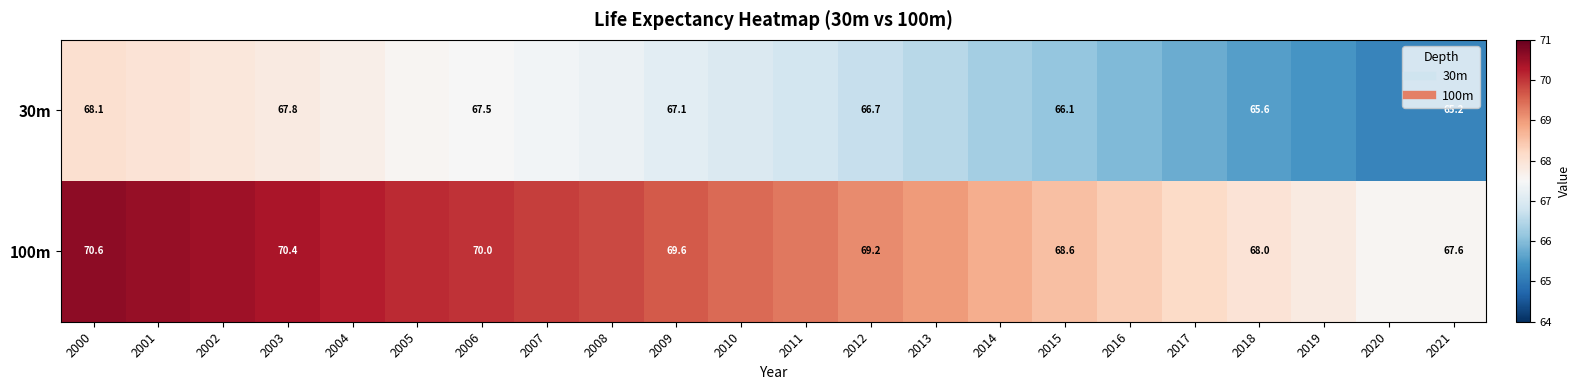

Read the 30m value at 2014.

66.3